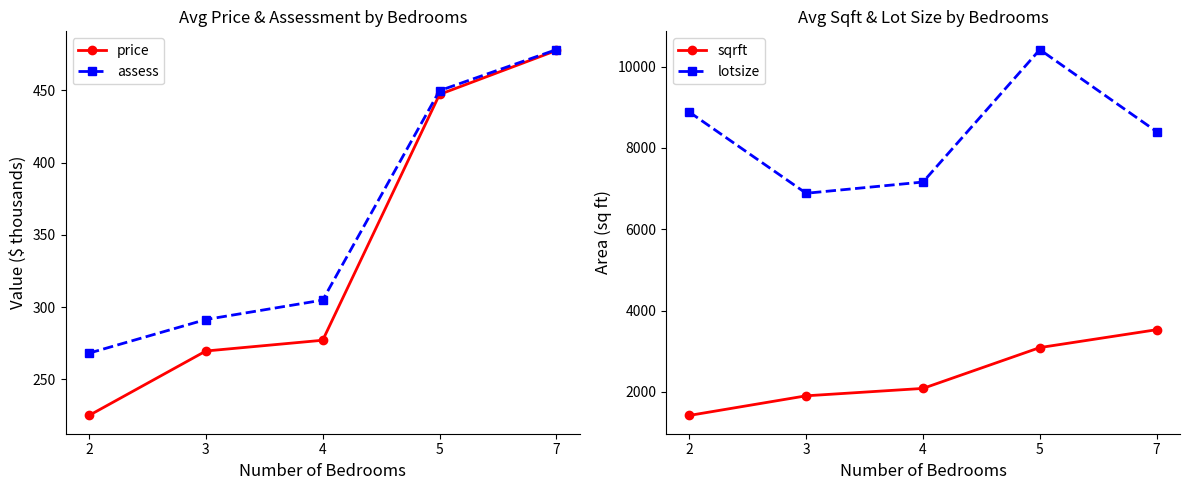

What is the difference between the maximum and minimum values in the assess series?

210.0